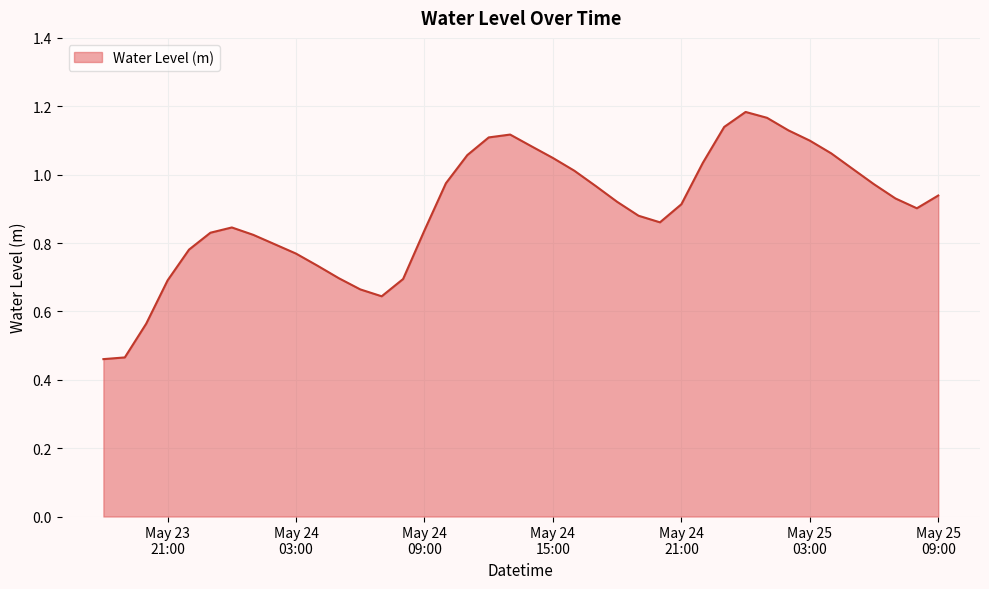

What is the value of the 23rd point from the left?

1.0